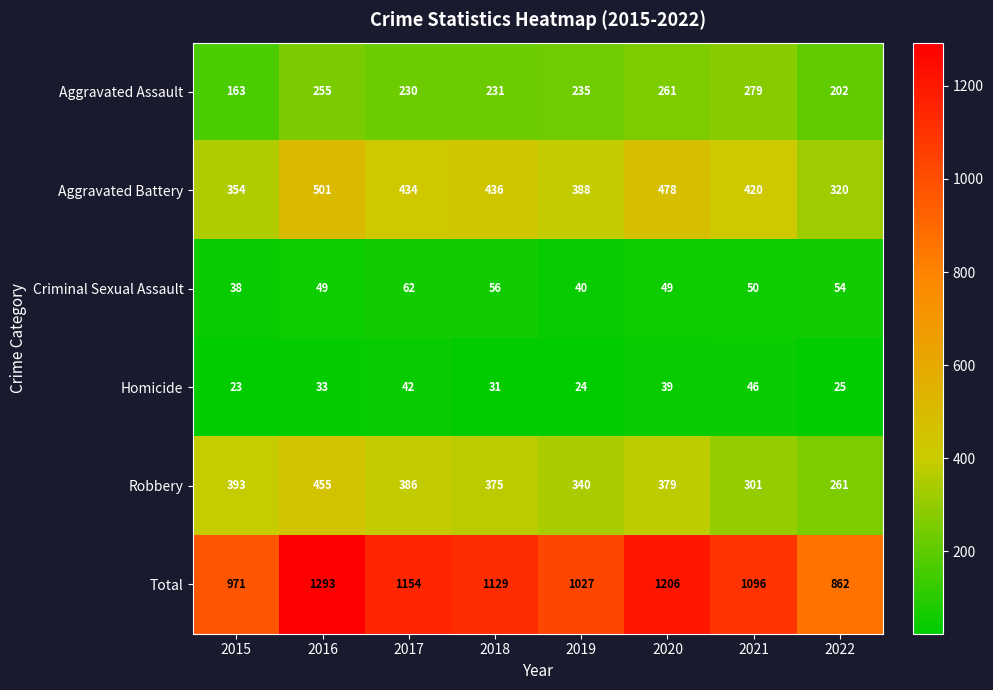

Rank the series at 2022 from highest to lowest value.

Total, Aggravated Battery, Robbery, Aggravated Assault, Criminal Sexual Assault, Homicide